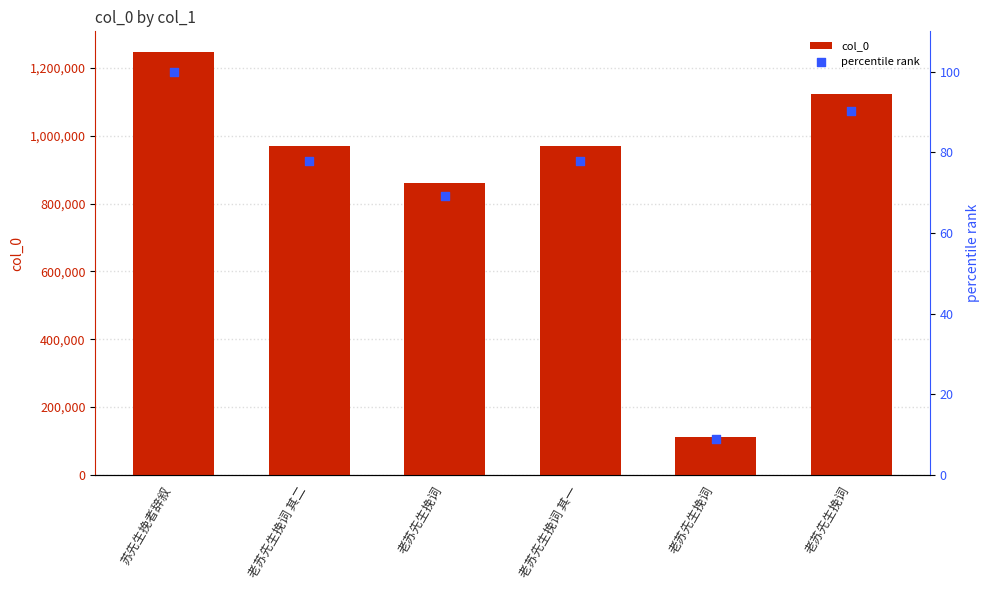

At which category is the sum across all series the highest?

苏先生挽者辞叙